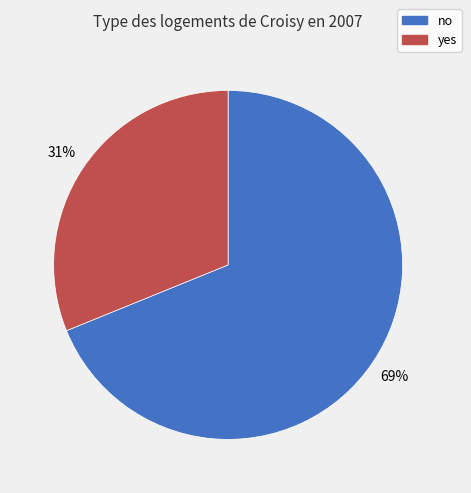

What is the ratio of the value at no to the value at yes?

2.2